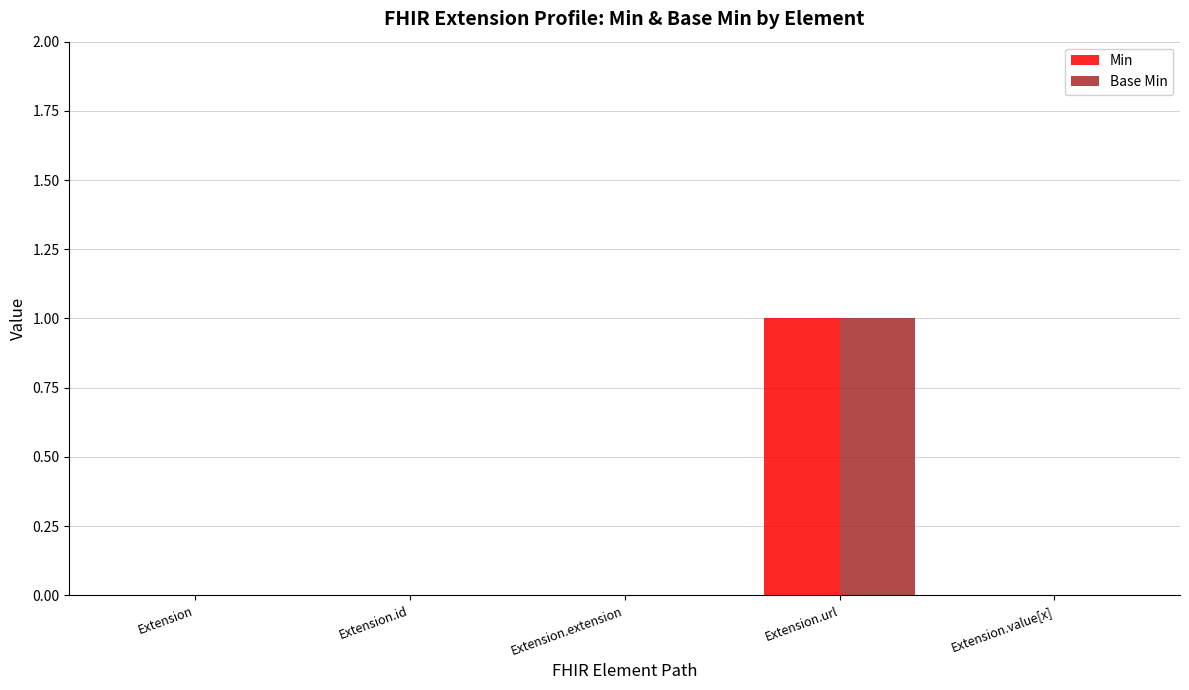

What are all the series names shown in the legend?

Min, Base Min